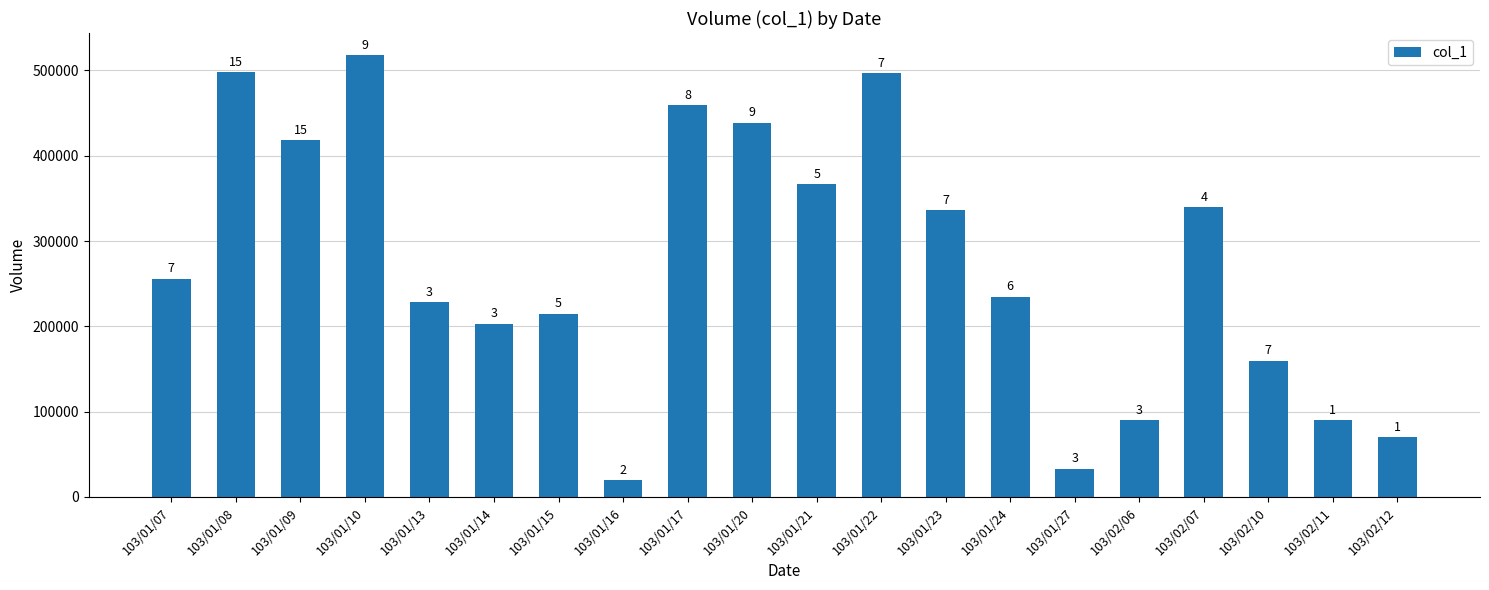

Between 103/01/17 and 103/01/14, which is larger?

103/01/17